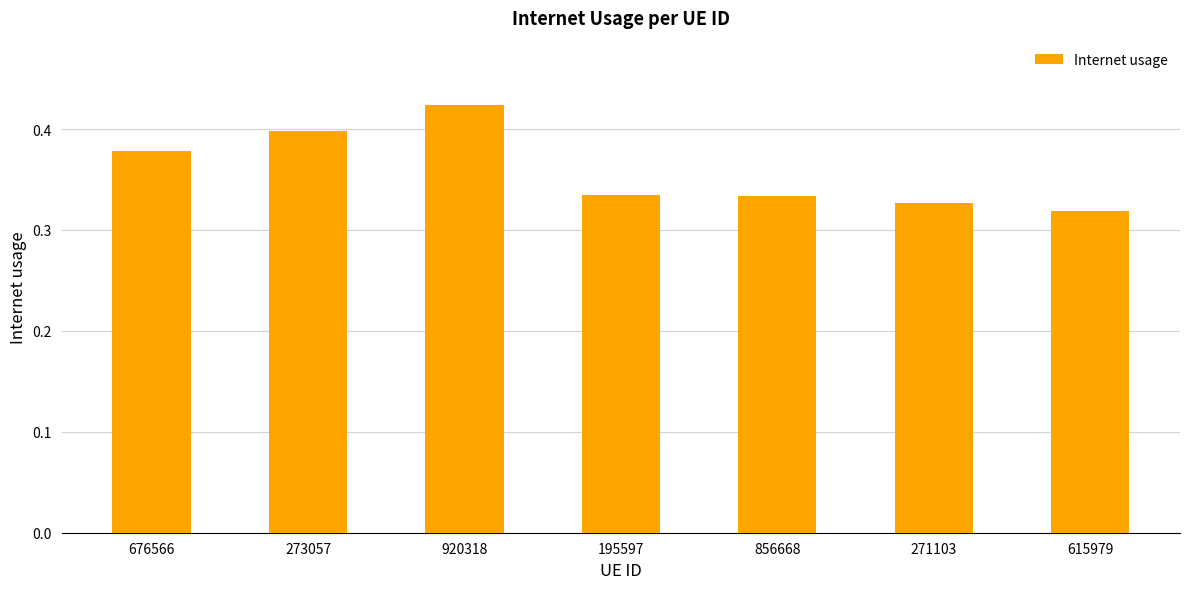

Where is the data nearest to the value 0?

615979